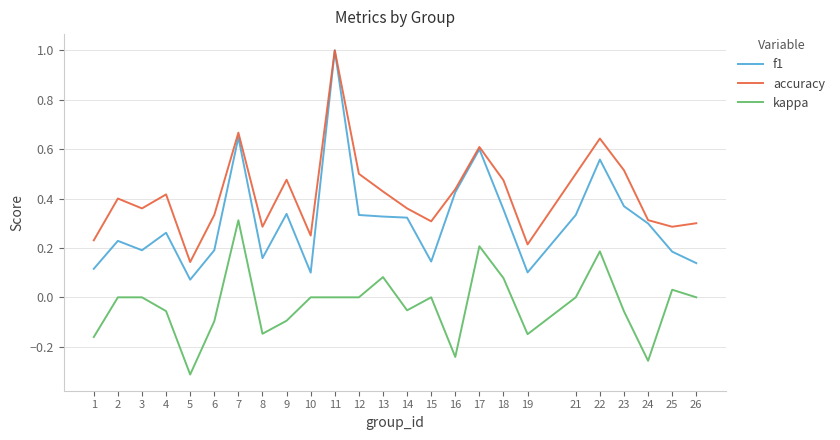

What is the approximate value of accuracy at 11?

1.0